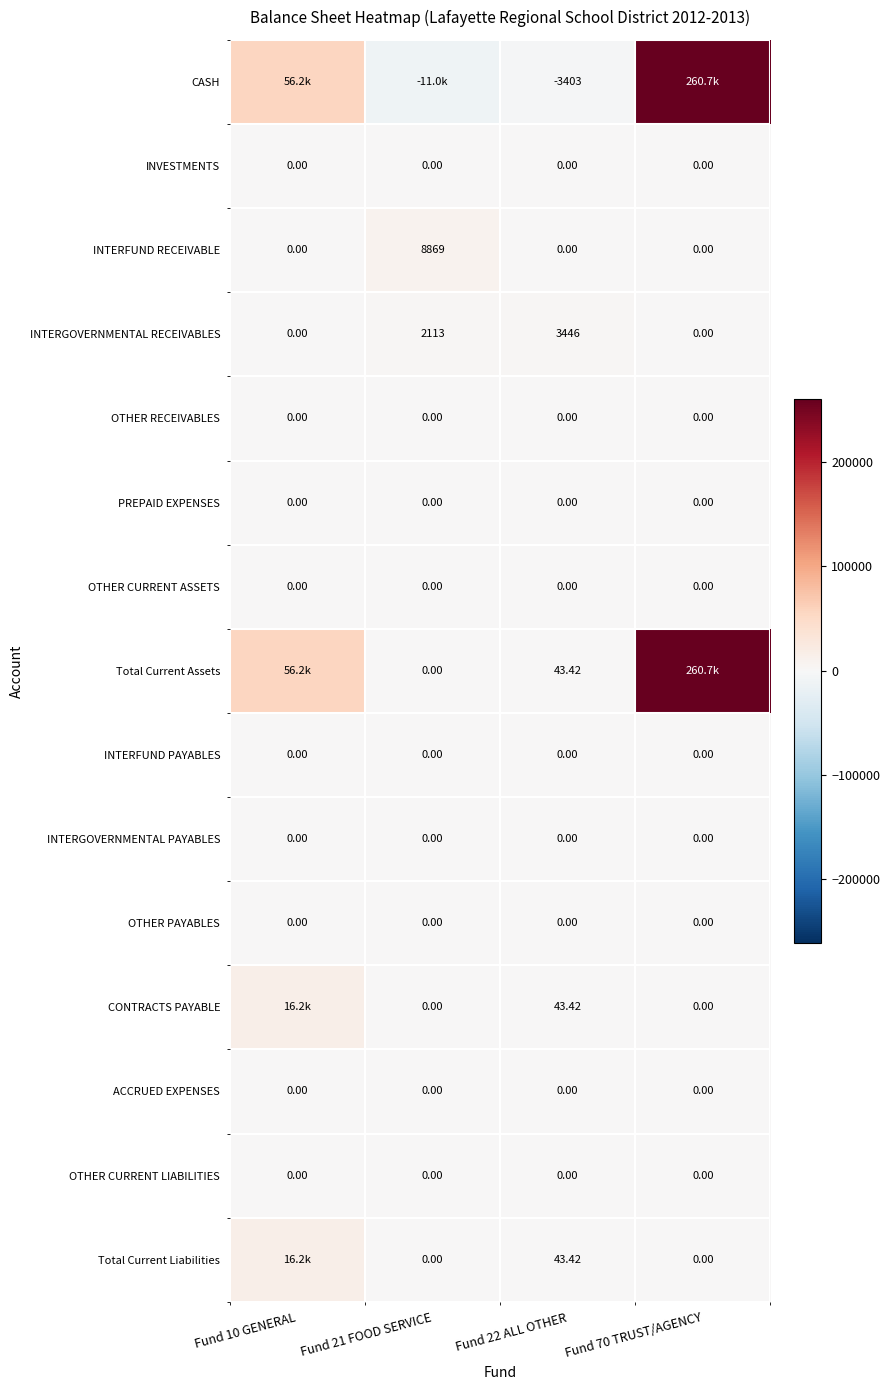

List the series in order of their peak value, lowest first.

INVESTMENTS, OTHER RECEIVABLES, PREPAID EXPENSES, OTHER CURRENT ASSETS, INTERFUND PAYABLES, INTERGOVERNMENTAL PAYABLES, OTHER PAYABLES, ACCRUED EXPENSES, OTHER CURRENT LIABILITIES, INTERGOVERNMENTAL RECEIVABLES, INTERFUND RECEIVABLE, CONTRACTS PAYABLE, Total Current Liabilities, CASH, Total Current Assets